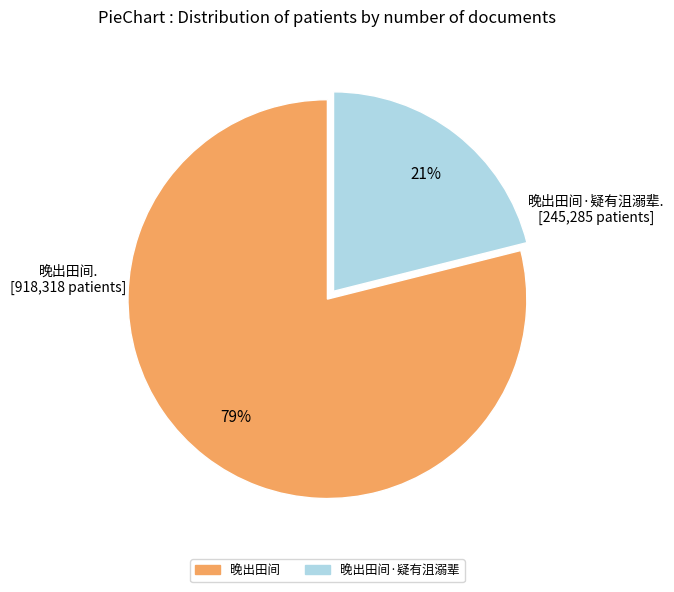

Does any single category account for the majority?

Yes